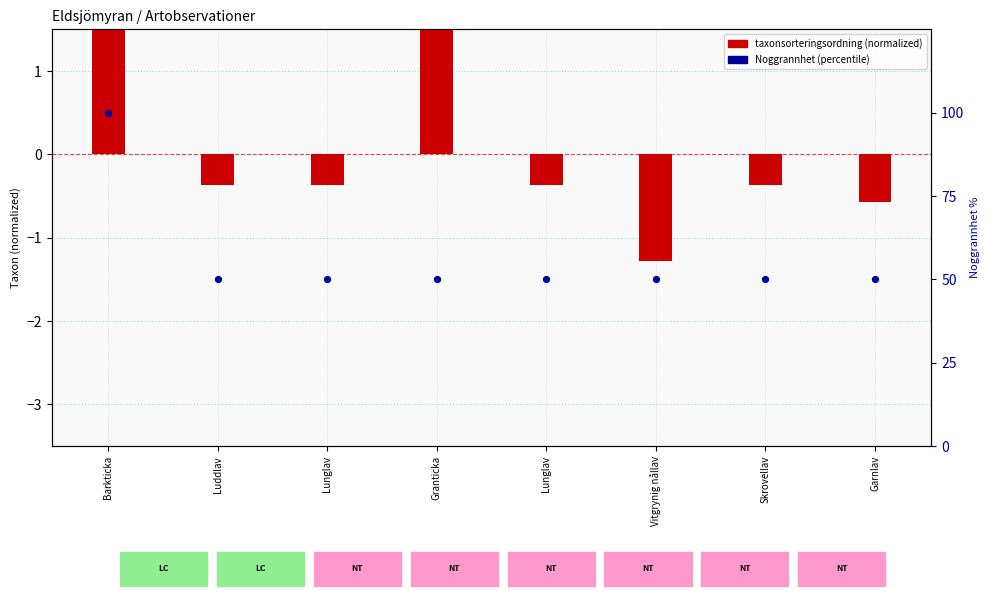

At how many categories does at least one series exceed 80?

1